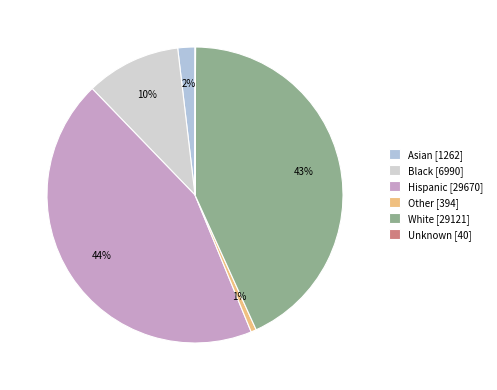

What portion of the pie excludes Asian?

98.1%